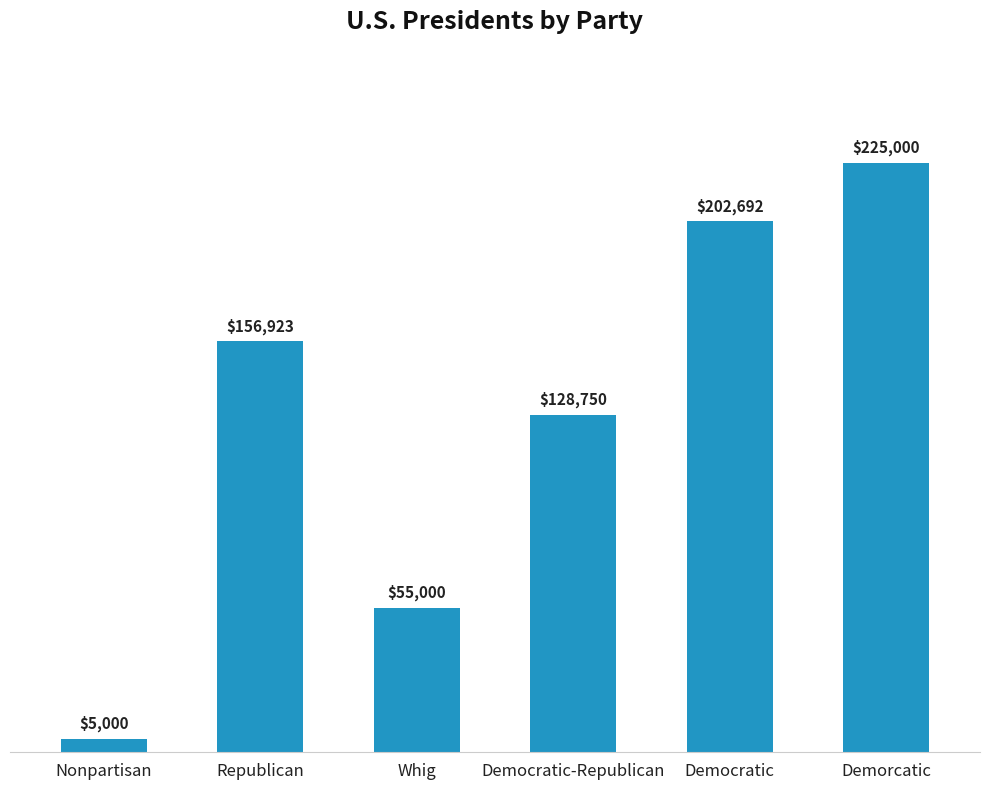

Read the value at Whig.

55000